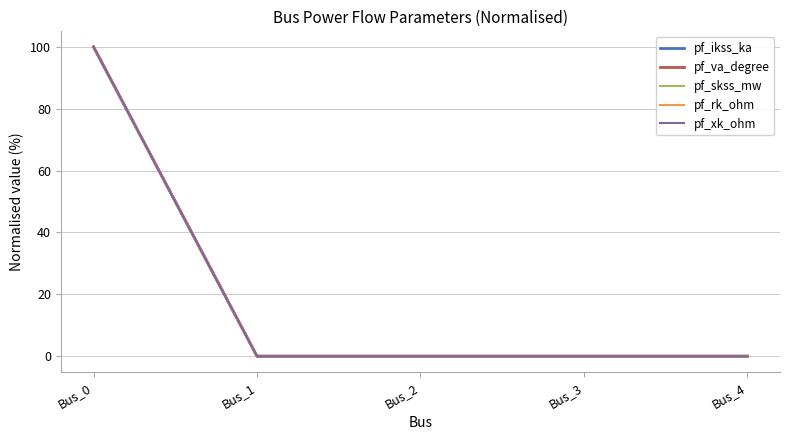

True or false: pf_xk_ohm and pf_va_degree intersect in this chart.

False